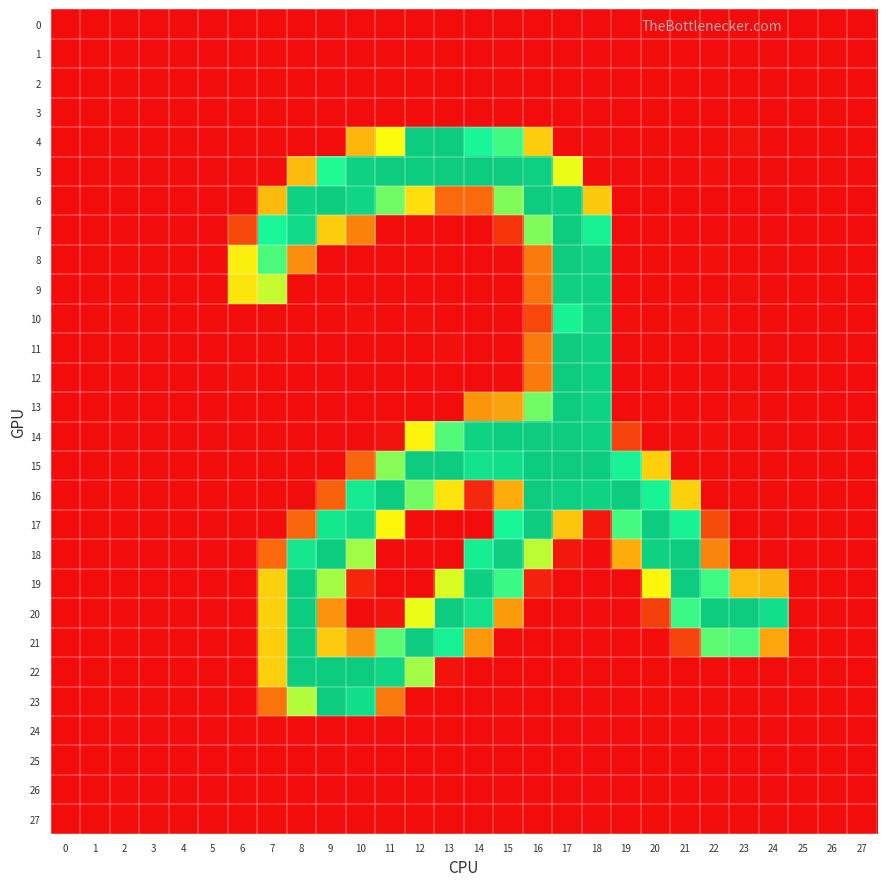

At how many categories does at least one series exceed 172?

18